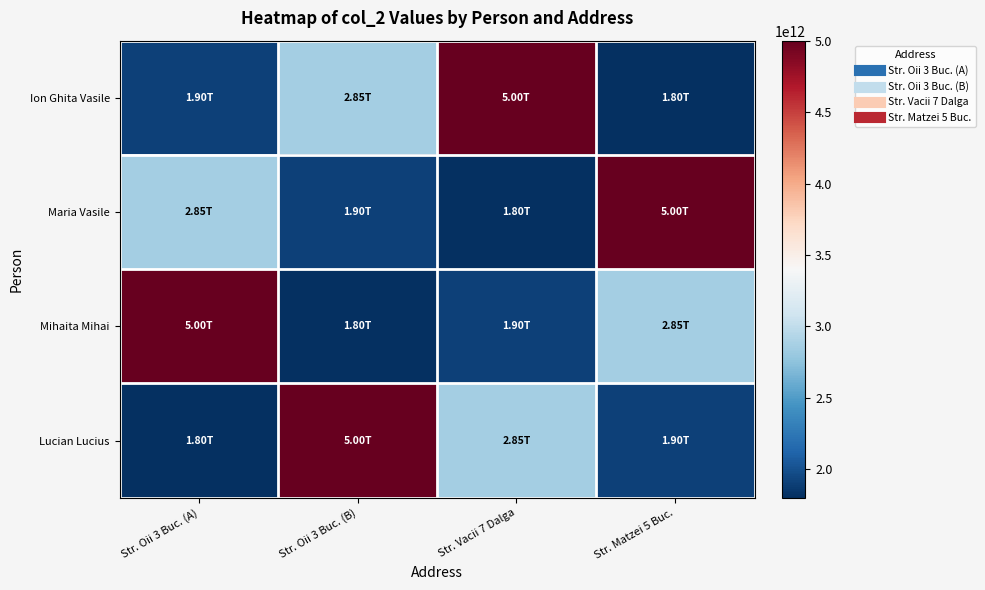

At how many categories does at least one series exceed 4895762603092?

4